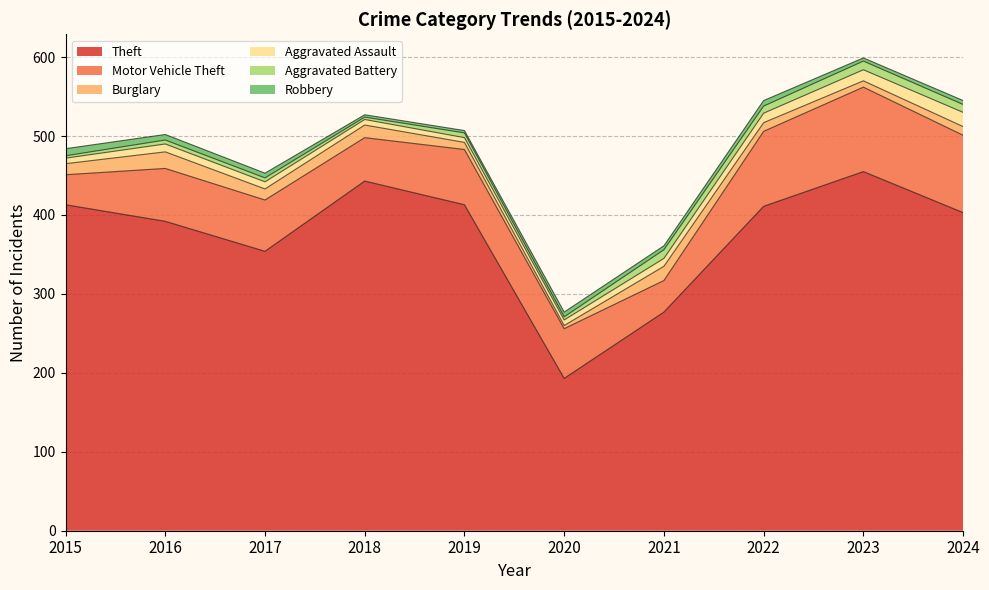

Does the chart display data point markers on the line(s)?

No